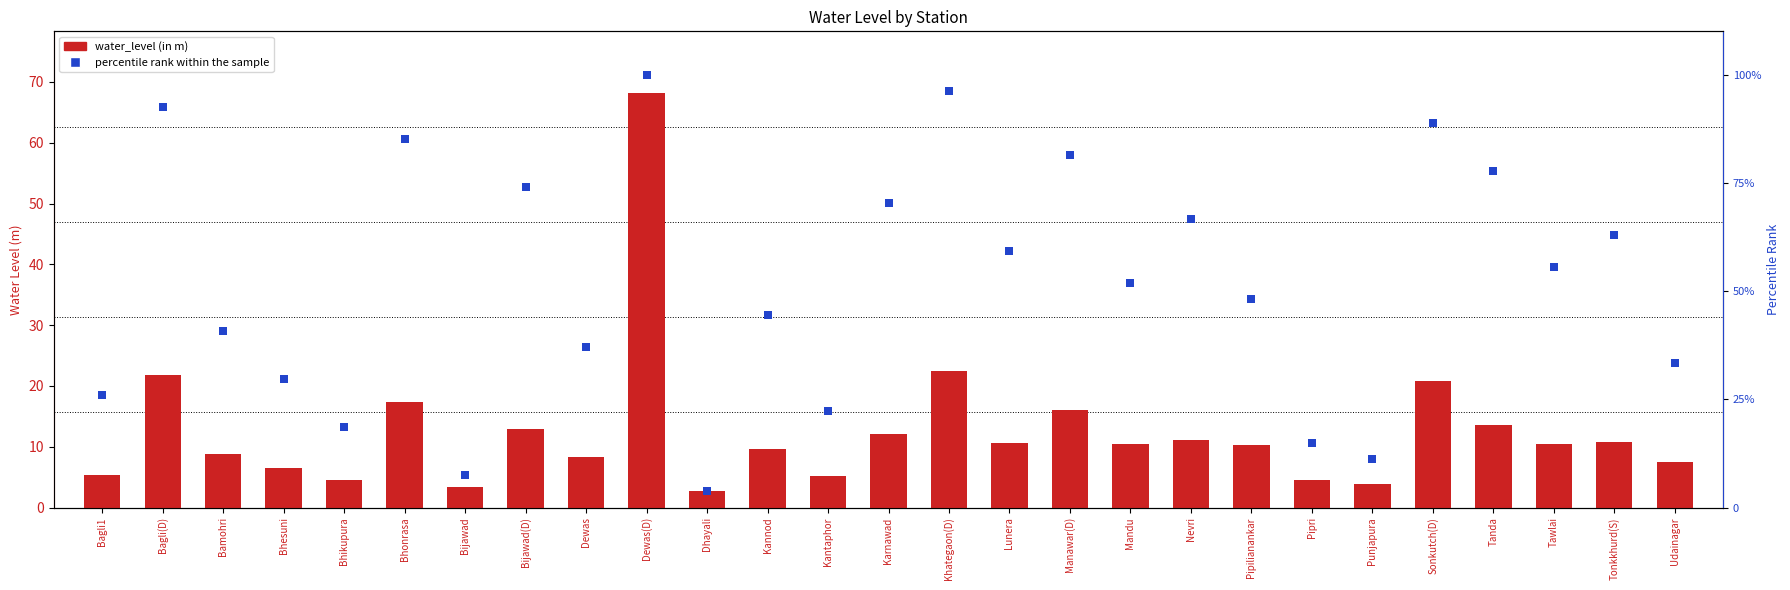

Is the value of water_level (in m) at Bijawad(D) greater than the value of percentile rank within the sample at Dewas?

No